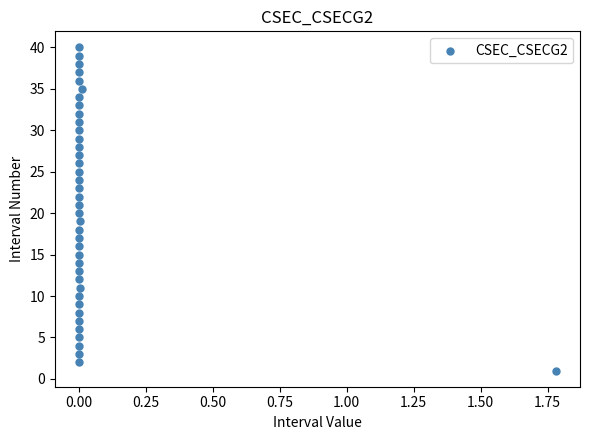

What is the range of Y values (max minus min)?

39